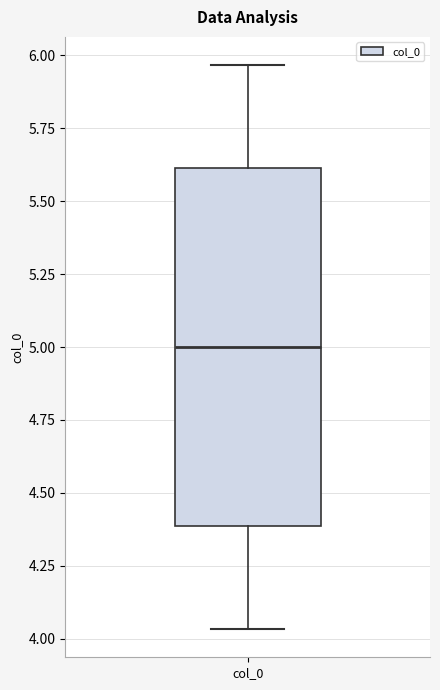

Transcribe this box plot: give where the median line is, the range the box spans, and where the two whiskers end, as read against the y-axis. The values are not printed on the chart, so give them approximately, as read against the axis.

median 5.00, box 4.40 to 5.60, whiskers 4.05 to 5.95